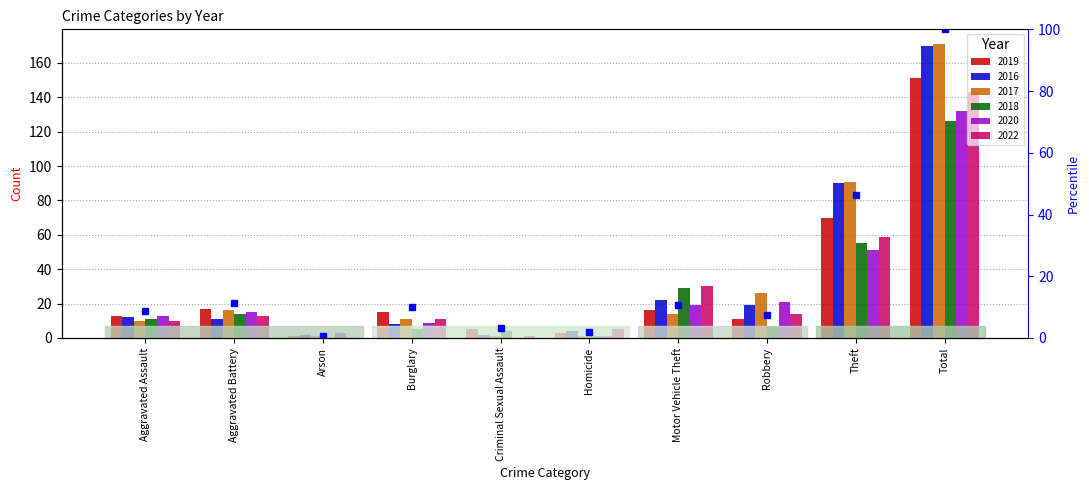

What is the change in value from Arson to Burglary?

+9.3